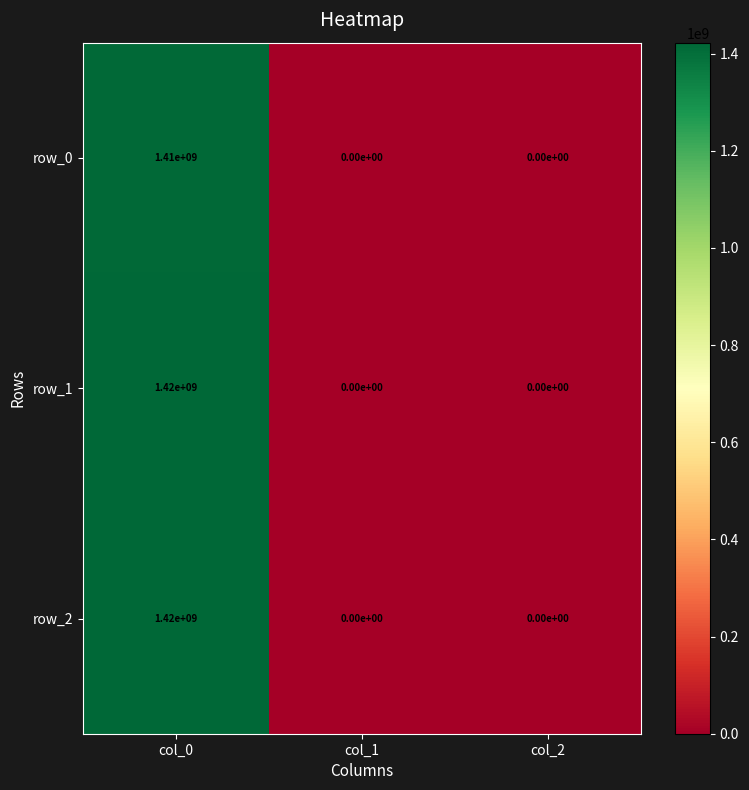

How many distinct data groups are displayed?

3